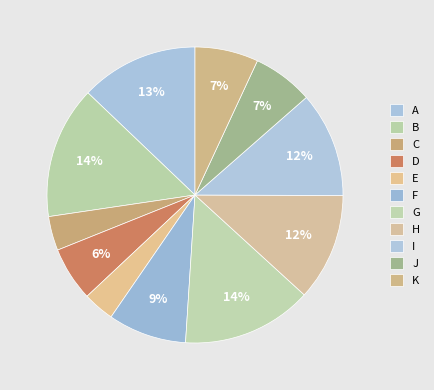

To the nearest percent, what portion does F represent?

9%